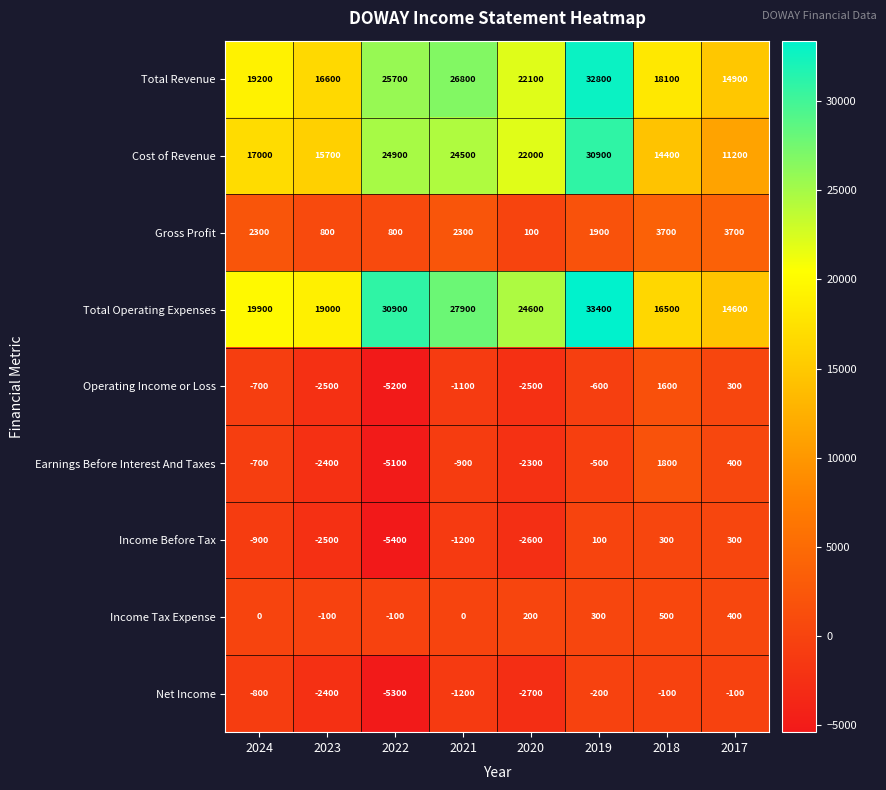

List the series in order of their peak value, highest first.

Total Operating Expenses, Total Revenue, Cost of Revenue, Gross Profit, Earnings Before Interest And Taxes, Operating Income or Loss, Income Tax Expense, Income Before Tax, Net Income